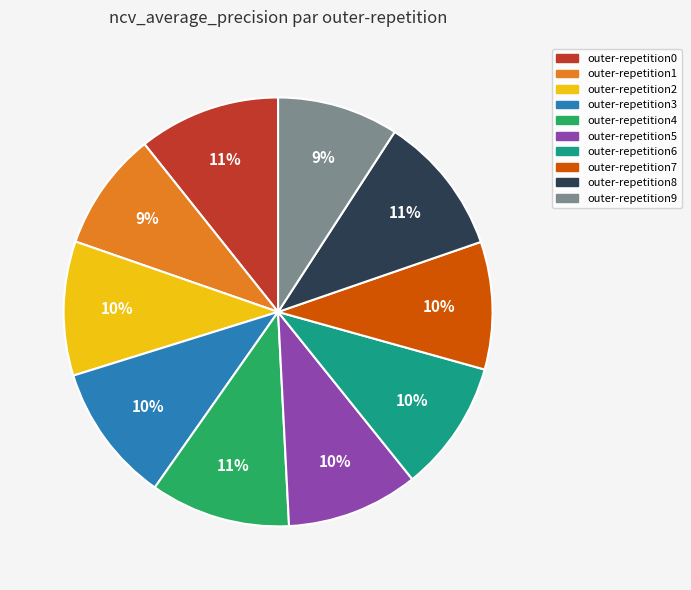

Do outer-repetition6 and outer-repetition7 together represent more than half of the pie?

No